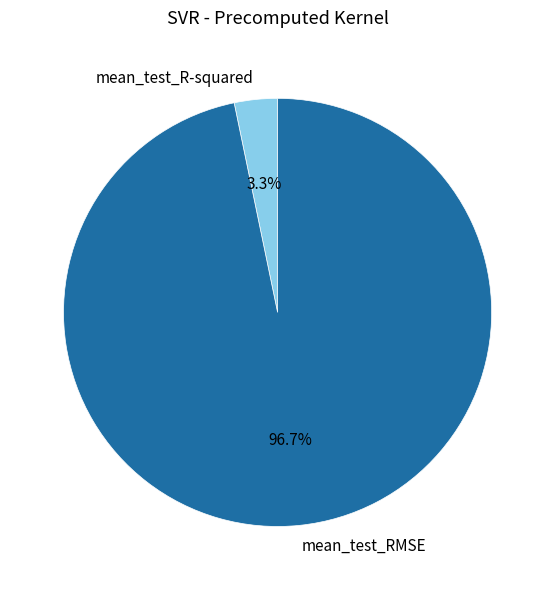

Does mean_test_RMSE represent more than half of the total?

Yes